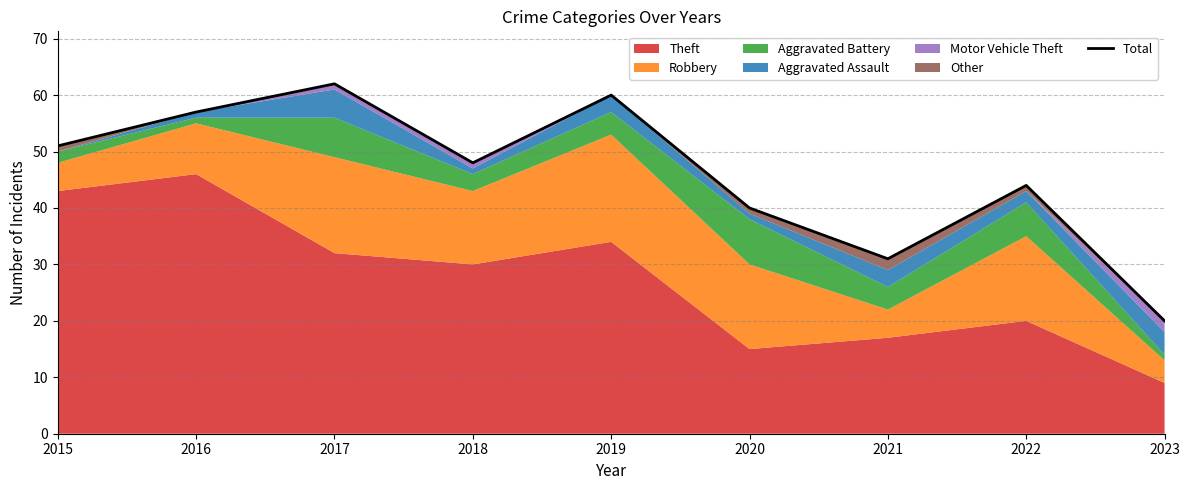

Reading left to right, list all the values displayed in this chart.

51	57	62	48	60	40	31	44	20